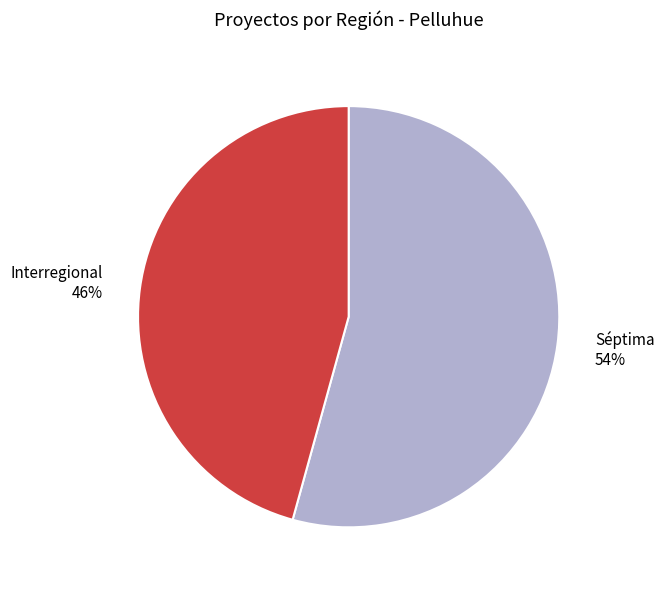

Between Séptima and Interregional, which is larger?

Séptima